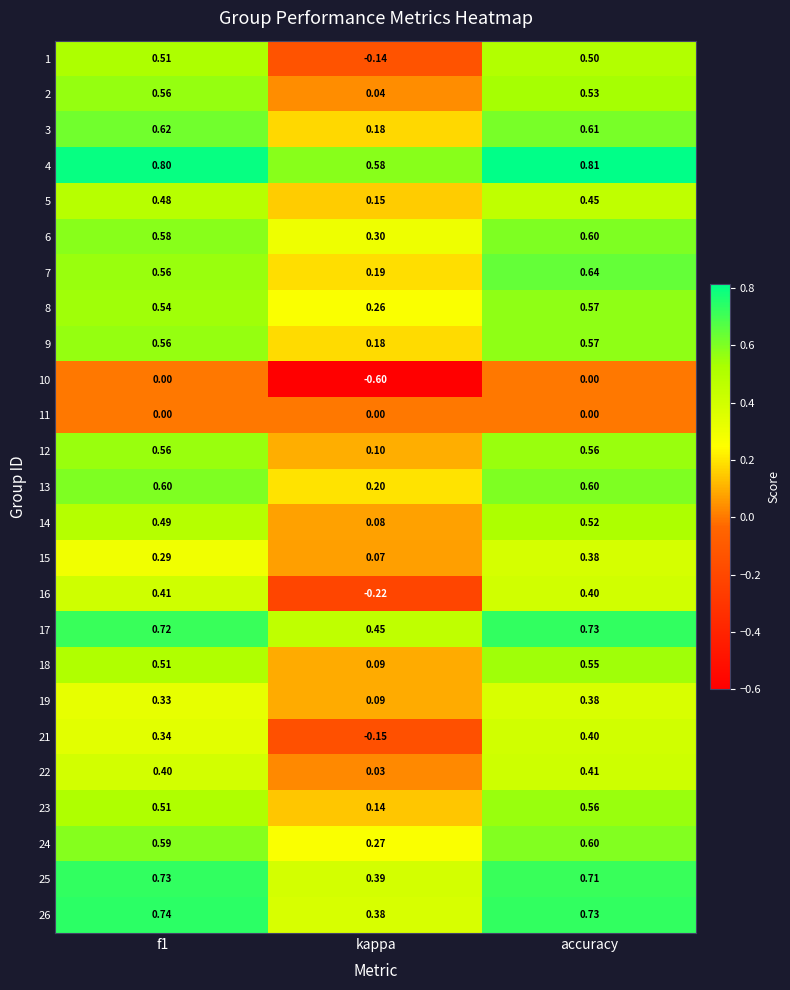

What is the minimum value shown in the chart?

-0.6